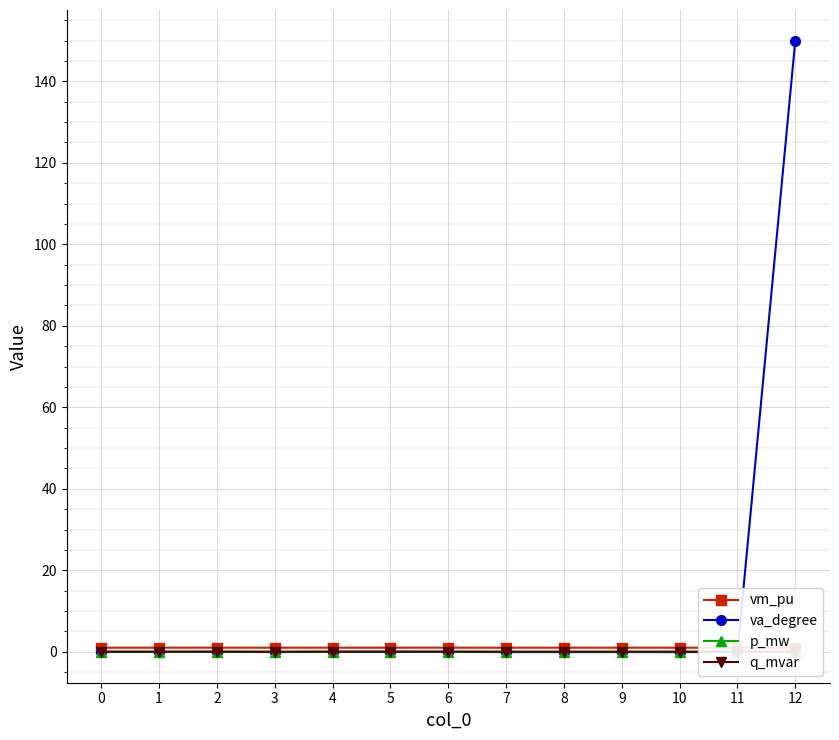

What is the difference between the highest and lowest values at 8?

1.1